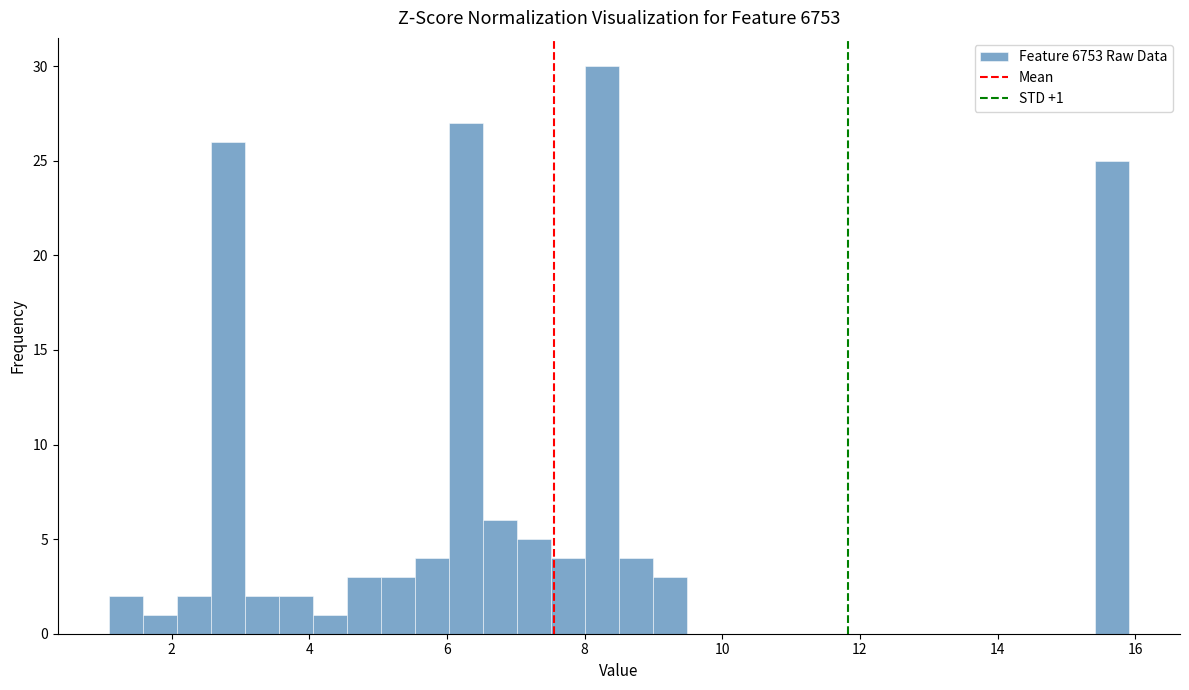

Read against the x-axis, roughly where is the centre of the tallest bar?

8.2